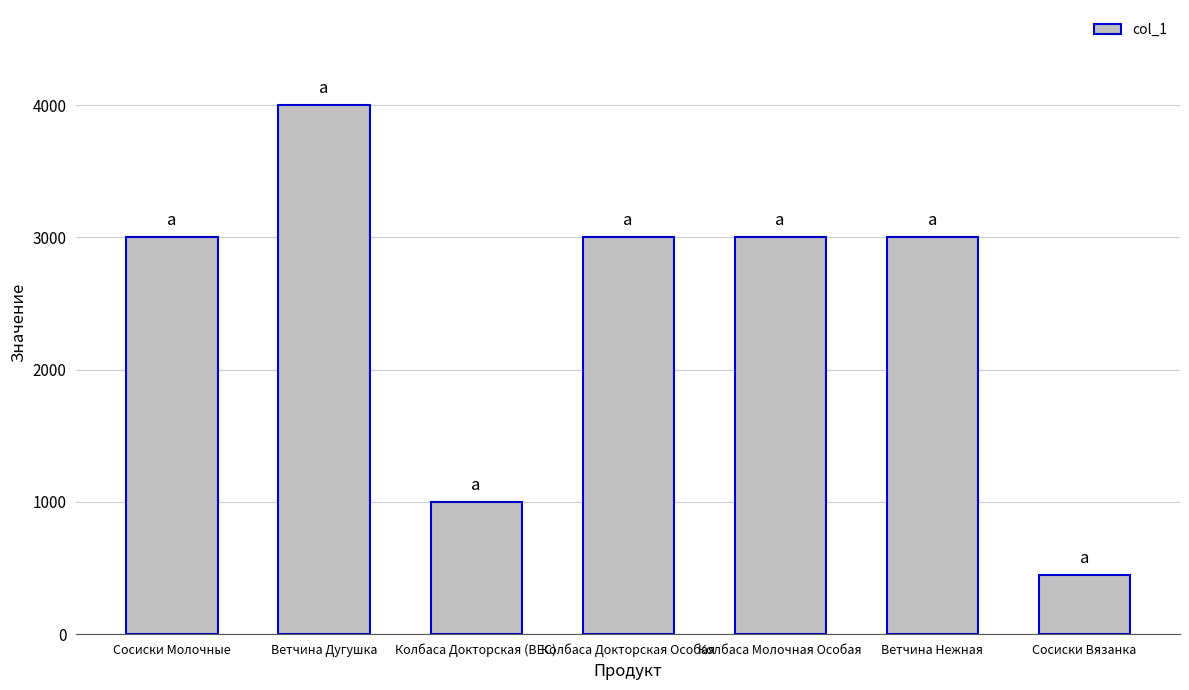

What value does the data have at Сосиски Молочные, to the nearest 100?

3000